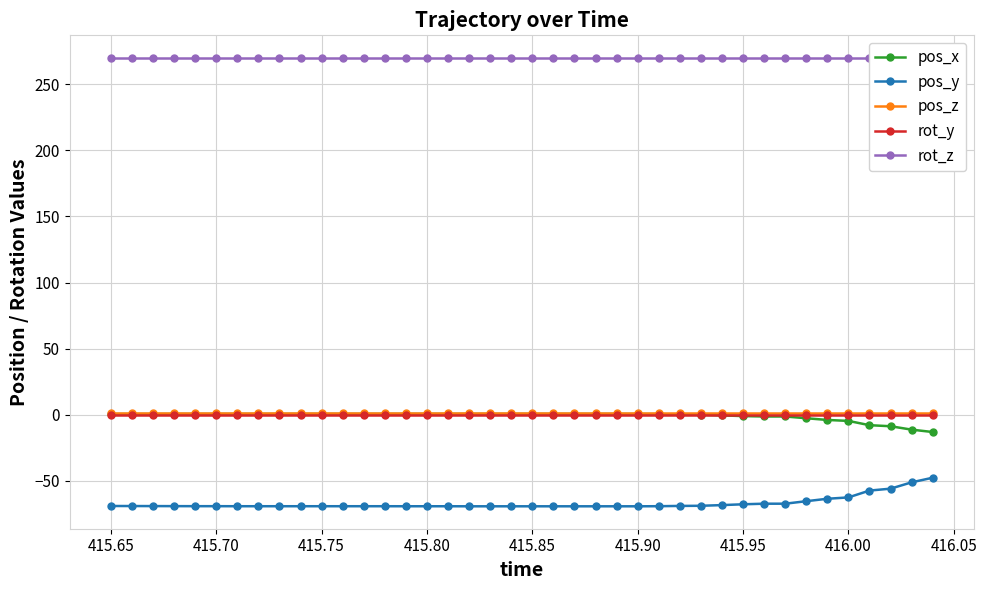

What is the sum of all pos_x values?

-41.7